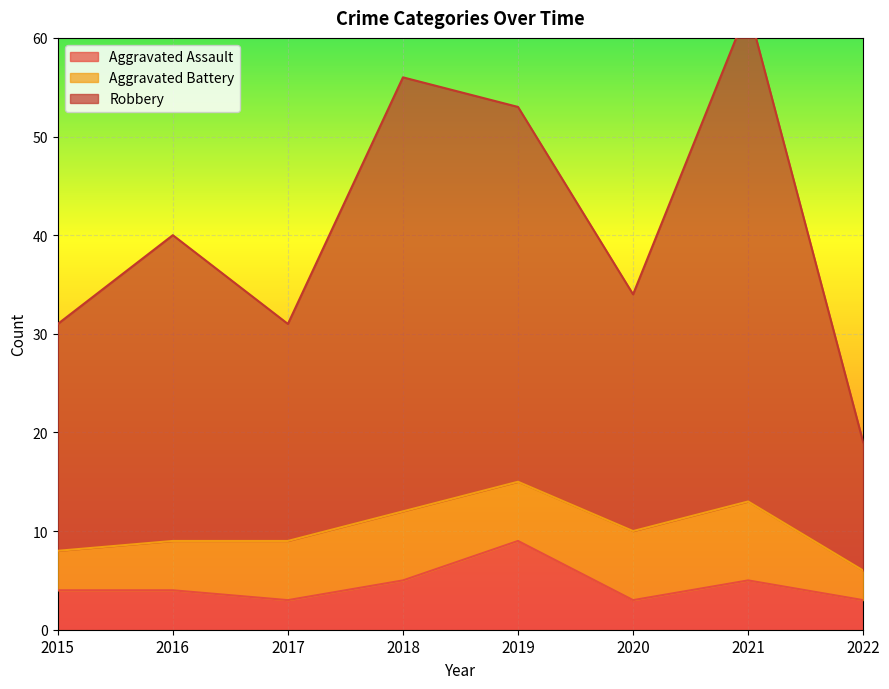

How many Aggravated Assault values are between 3 and 5?

7